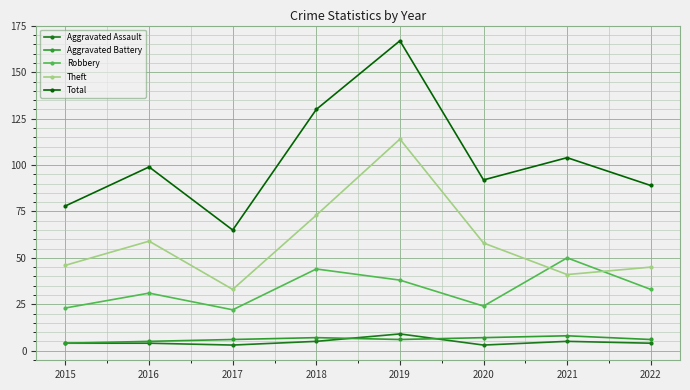

What is the approximate value of Total at 2017, to the nearest 5?

65